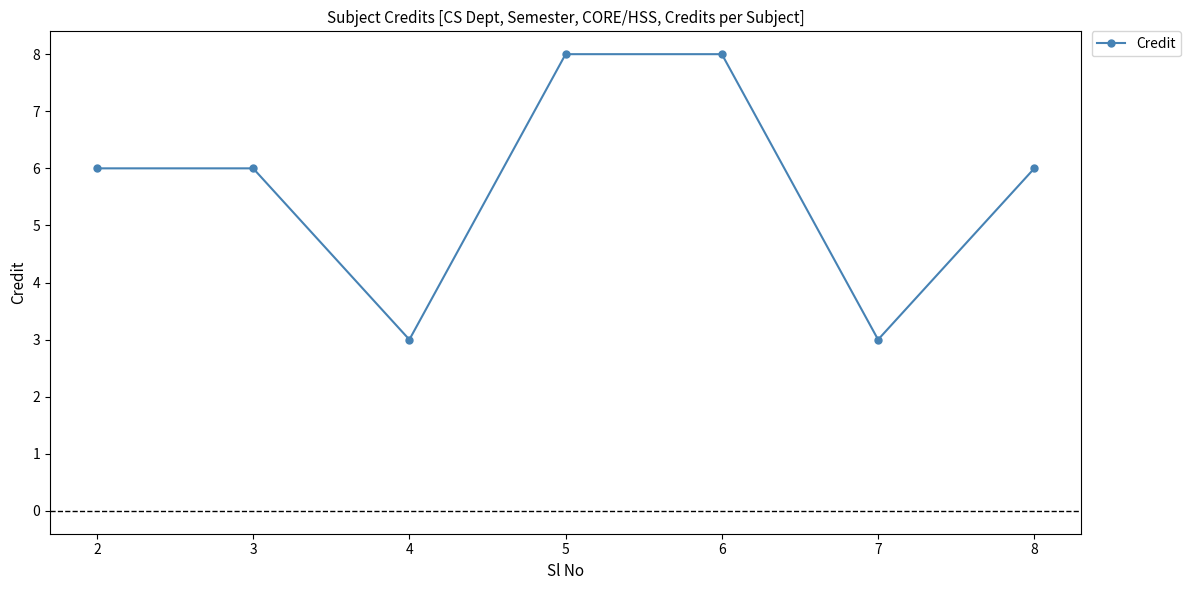

True or false: the data shows 8 at 6.

True